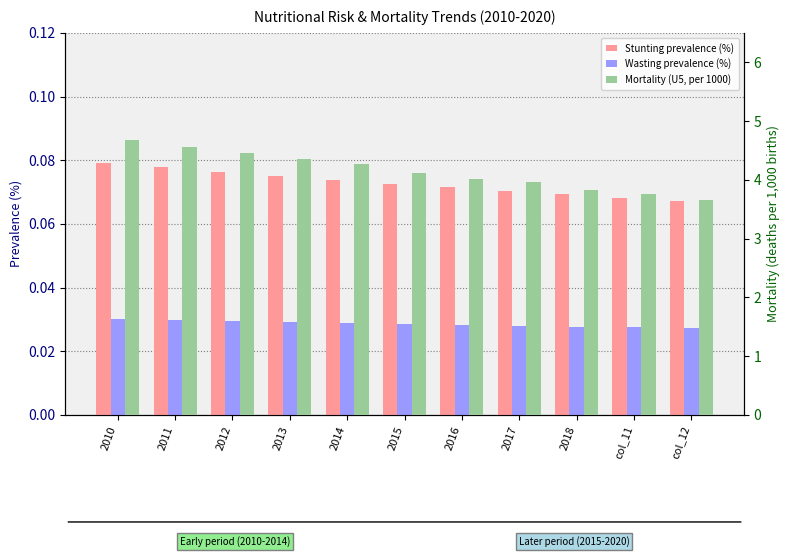

What is the spread (max minus min) of values at col_11?

3.7